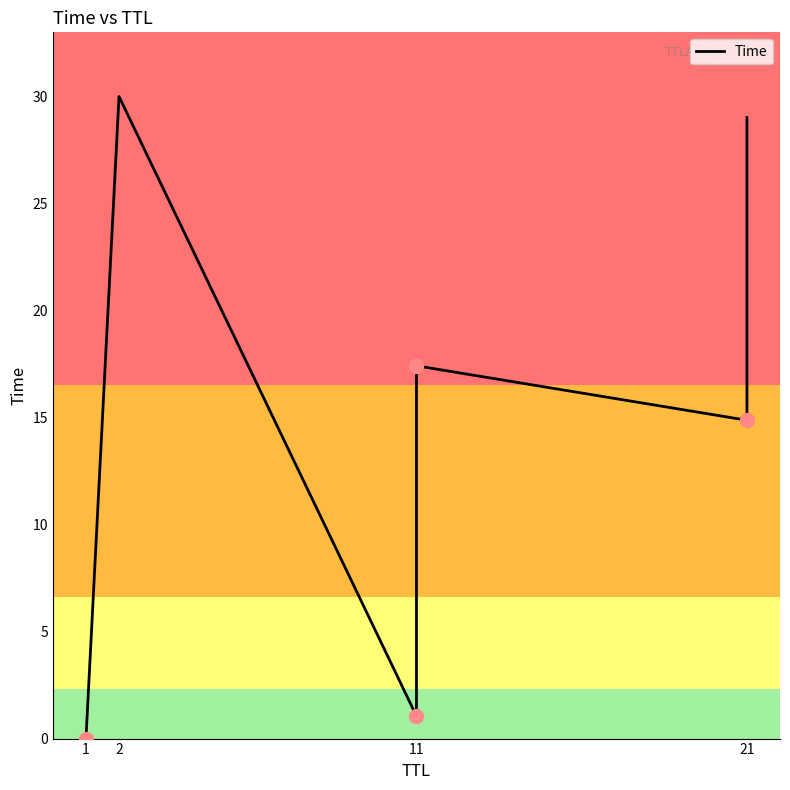

What is the label of the 4th point from the right?

11